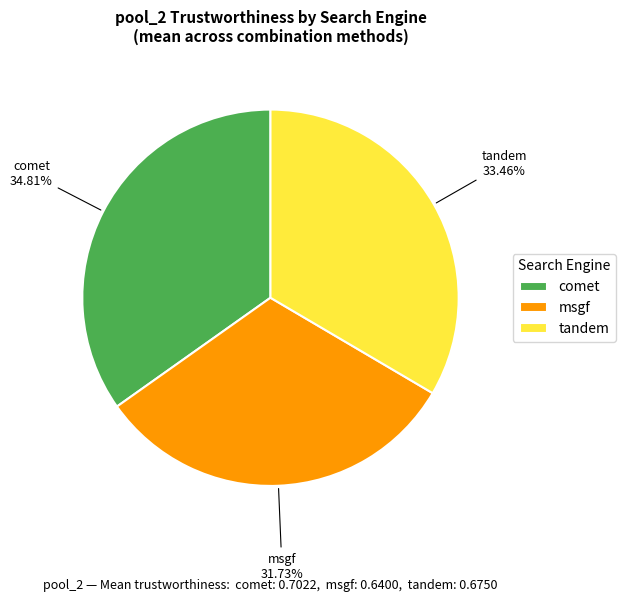

Which category has the smallest portion of the pie?

msgf